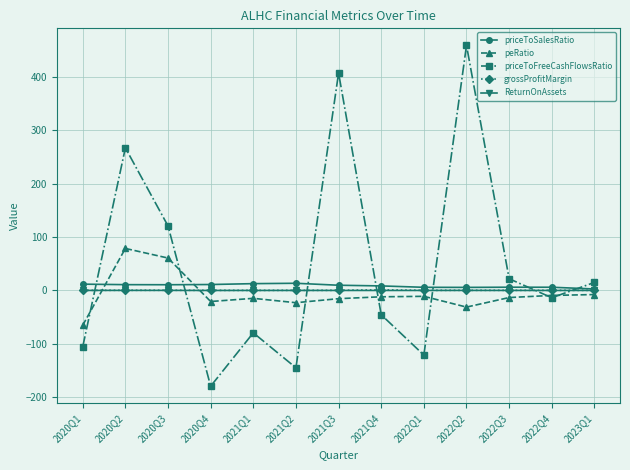

In priceToFreeCashFlowsRatio, how many points are higher than both neighbors (excluding endpoints)?

4